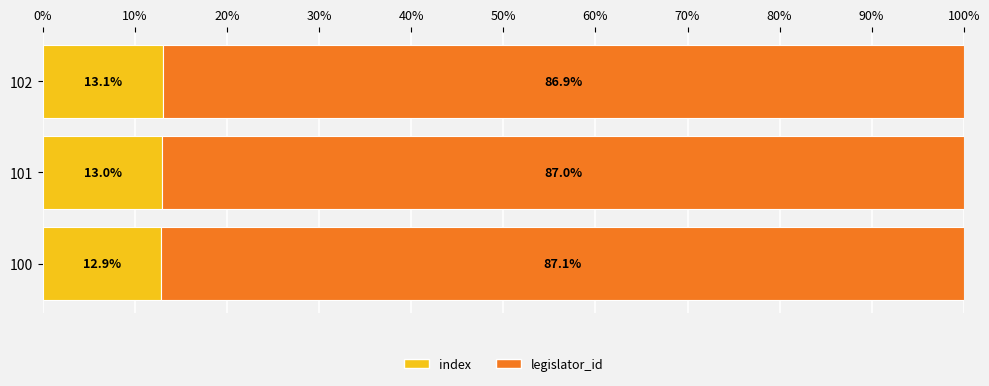

The value of index at 101 is 8.6. True or false?

False